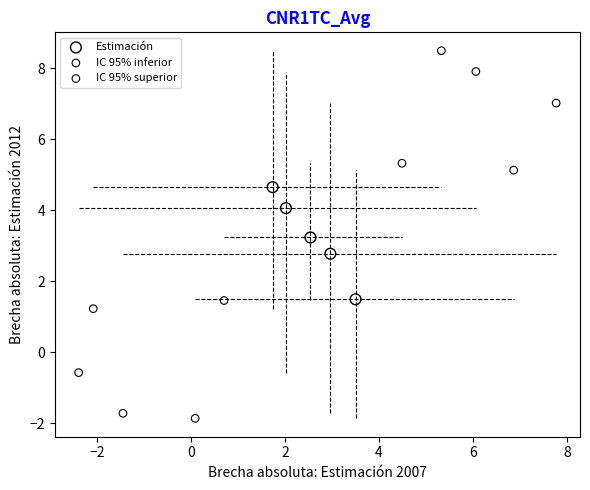

Which series contains the highest Y value?

IC 95% superior